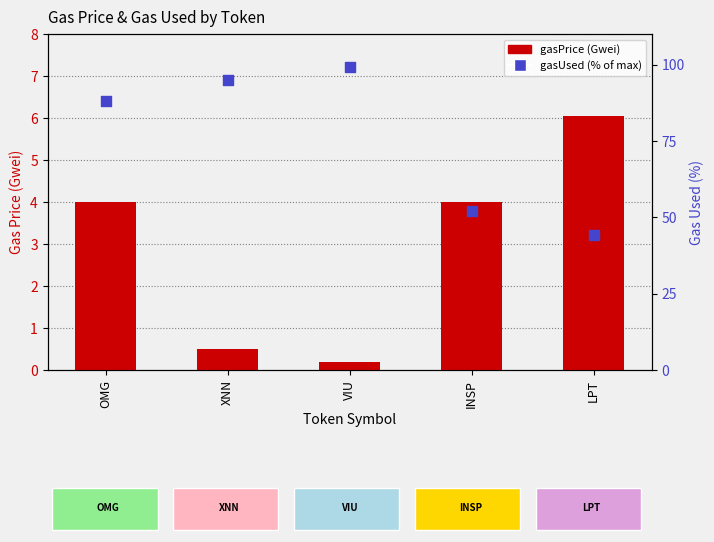

At how many categories does at least one series exceed 25?

5